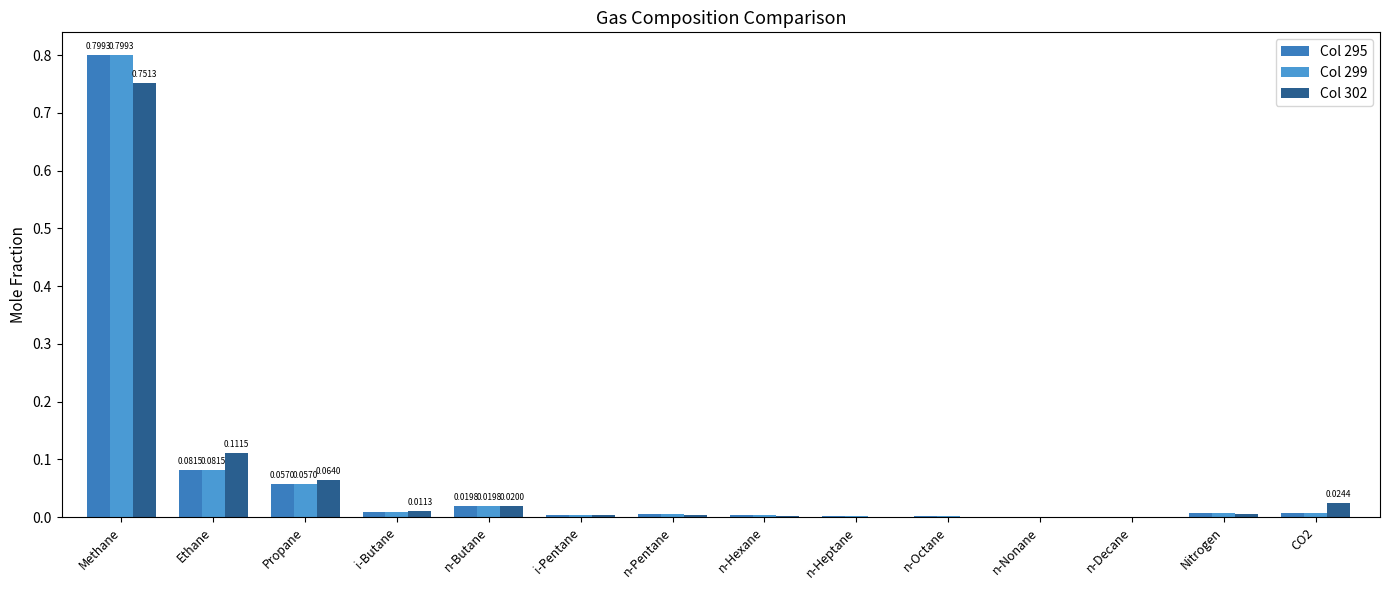

Reading left to right, transcribe all the data shown in this chart.

Col 295: 0.8	0.1	0.1	0.0	0.0	0.0	0.0	0.0	0.0	0.0	0.0	0.0	0.0	0.0
Col 299: 0.8	0.1	0.1	0.0	0.0	0.0	0.0	0.0	0.0	0.0	0.0	0.0	0.0	0.0
Col 302: 0.8	0.1	0.1	0.0	0.0	0.0	0.0	0.0	0.0	0.0	0.0	0.0	0.0	0.0